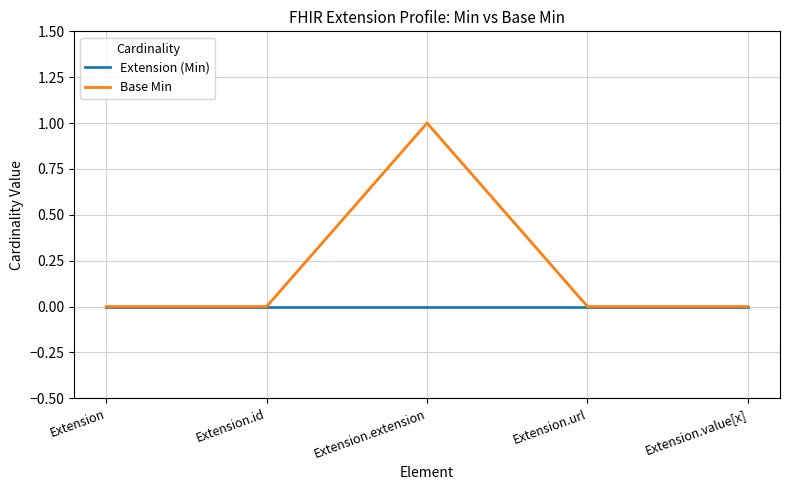

What position from the left is Extension.url?

4